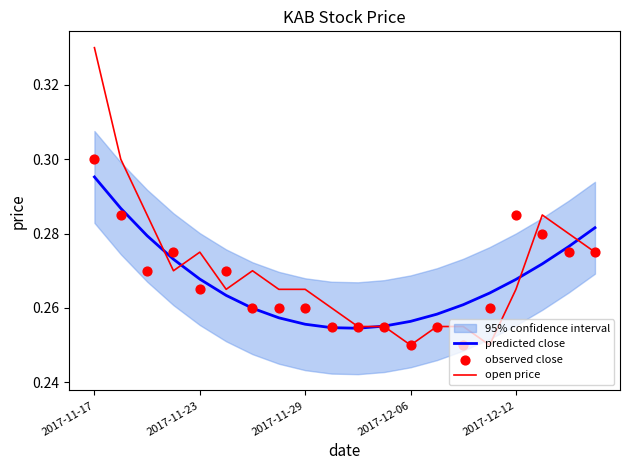

Which series contains the highest Y value?

open price